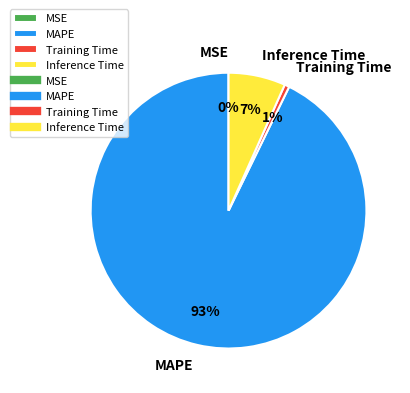

Does MAPE represent more than half of the total?

Yes